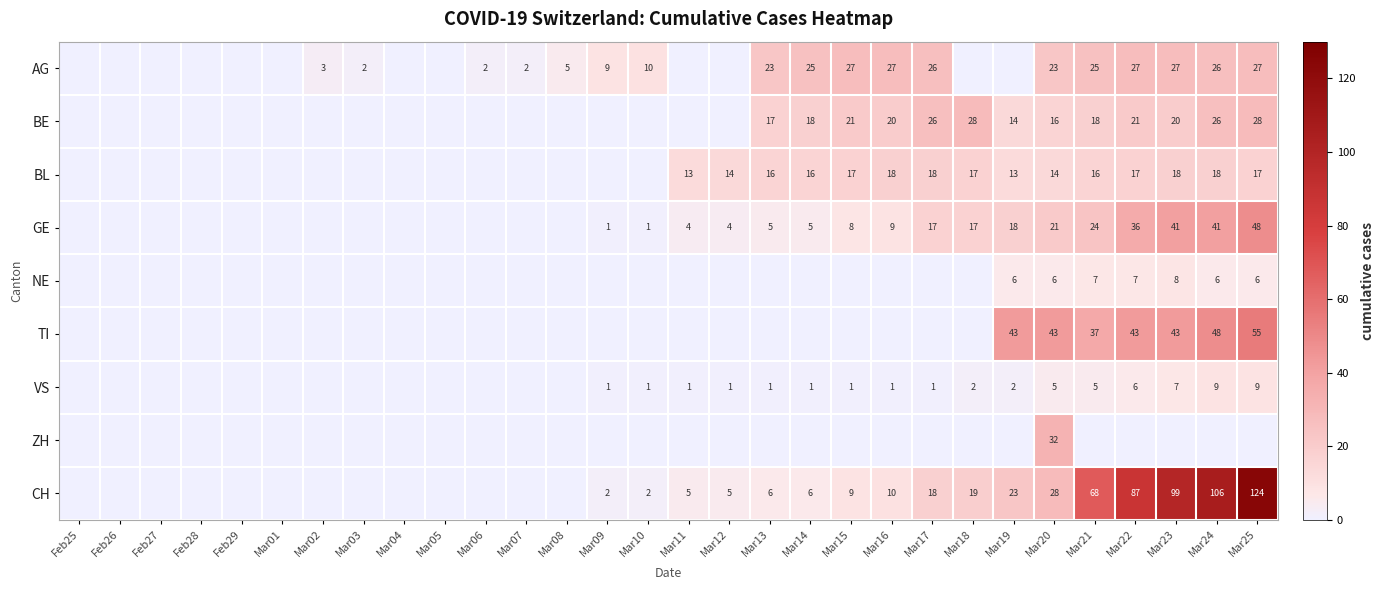

Is the value of TI at Mar22 greater than the value of NE at Mar24?

Yes